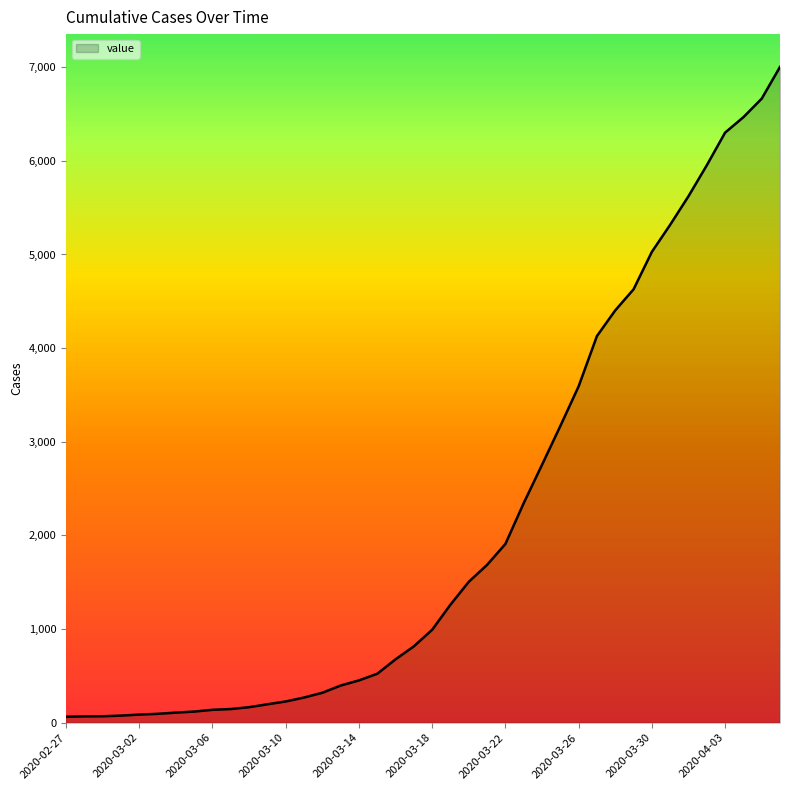

What is the maximum value shown in the chart?

7003